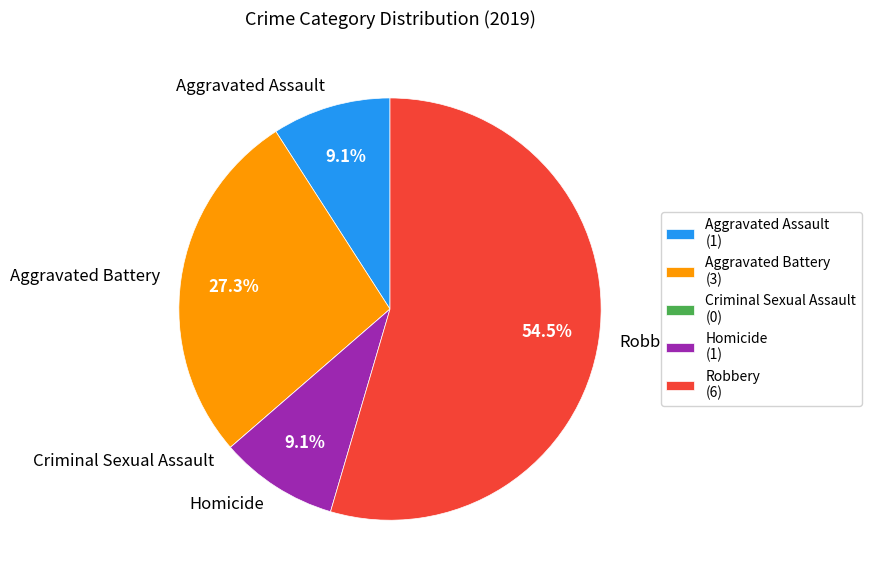

Which slice is the largest?

Robbery